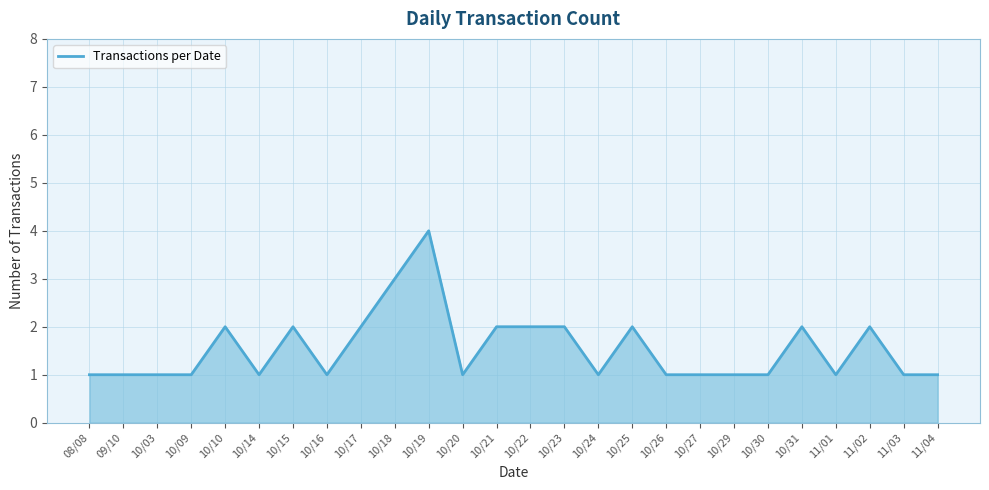

Reading left to right, what are all the values shown in this chart?

08/08=1	09/10=1	10/03=1	10/09=1	10/10=2	10/14=1	10/15=2	10/16=1	10/17=2	10/18=3	10/19=4	10/20=1	10/21=2	10/22=2	10/23=2	10/24=1	10/25=2	10/26=1	10/27=1	10/29=1	10/30=1	10/31=2	11/01=1	11/02=2	11/03=1	11/04=1